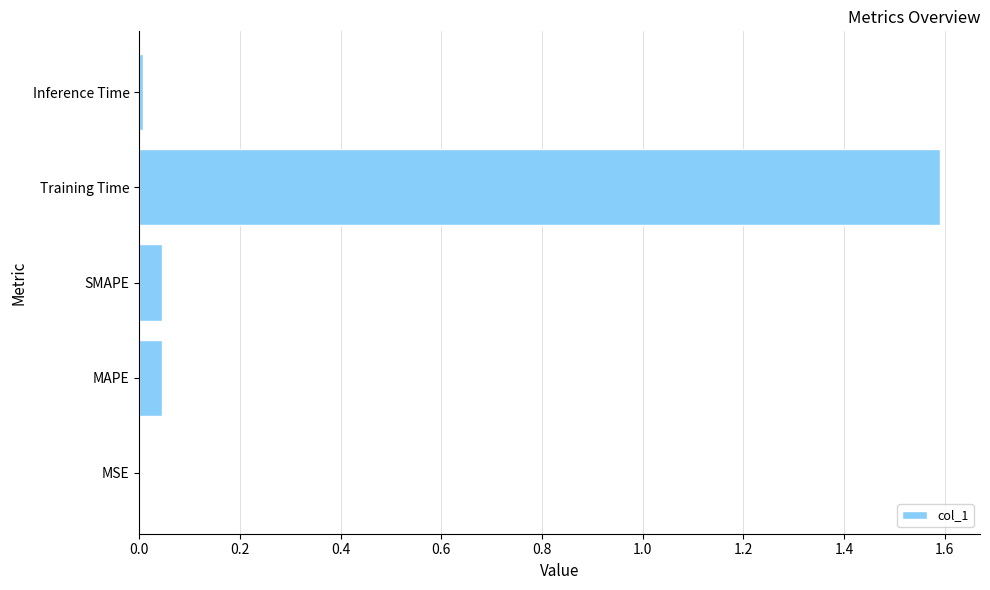

At which category does the chart reach its peak across all series?

Training Time